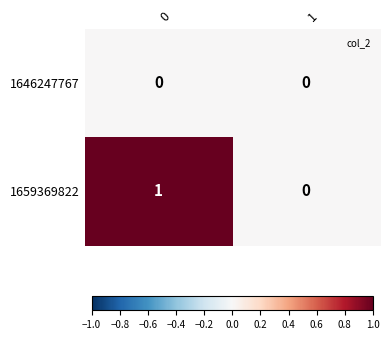

The value of 1646247767 at 0 is 0. True or false?

True